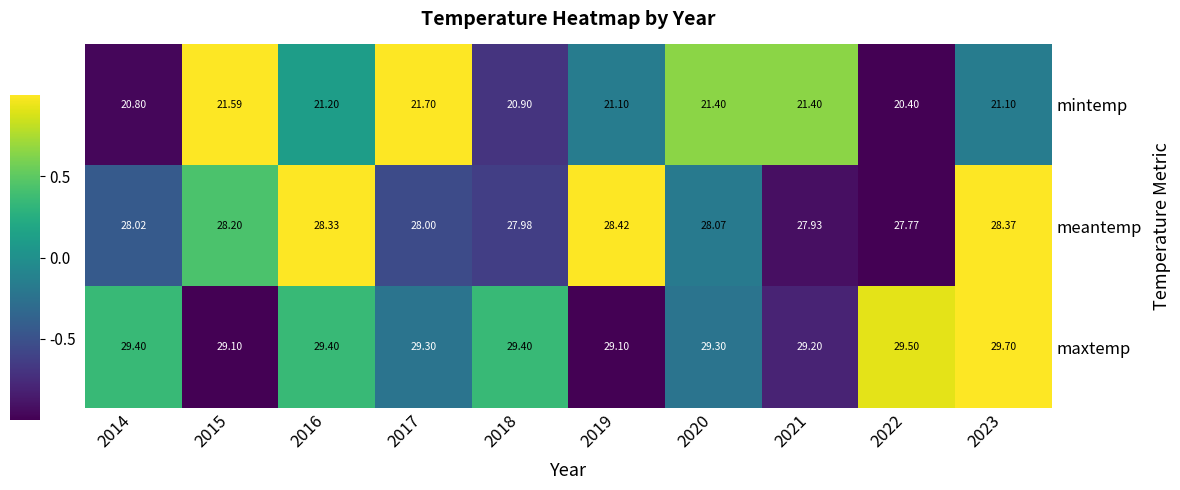

Count the number of categories in the chart.

10